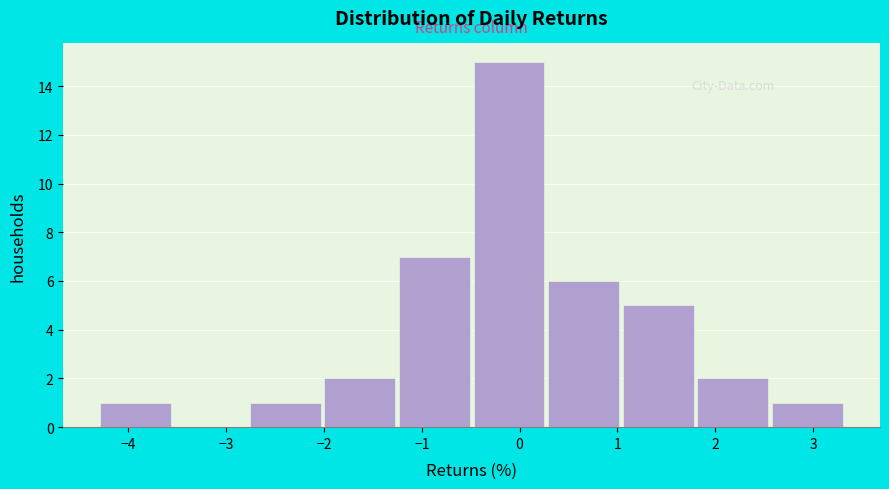

Which range on the x-axis has the tallest bar?

-0.5 to 0.3